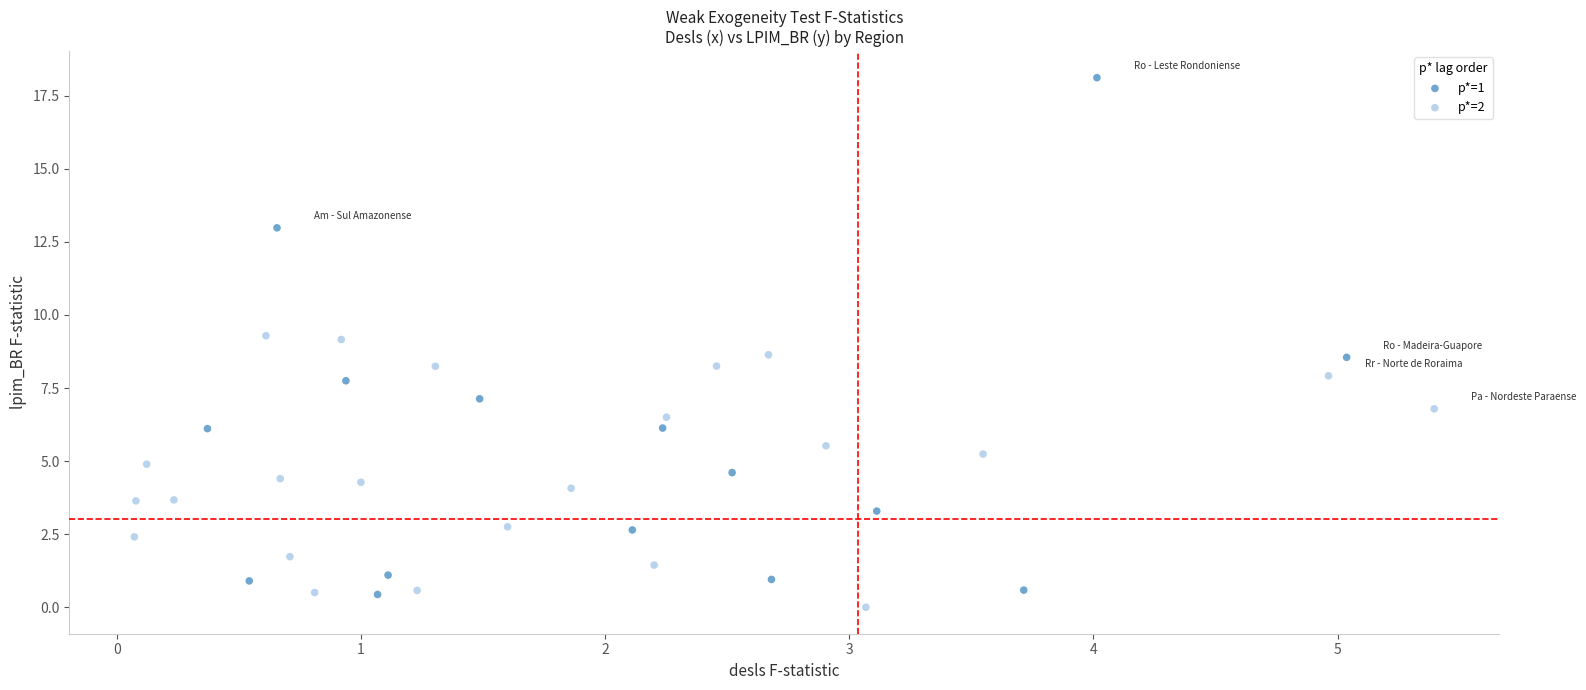

Which series has the widest spread of Y values?

p*=1